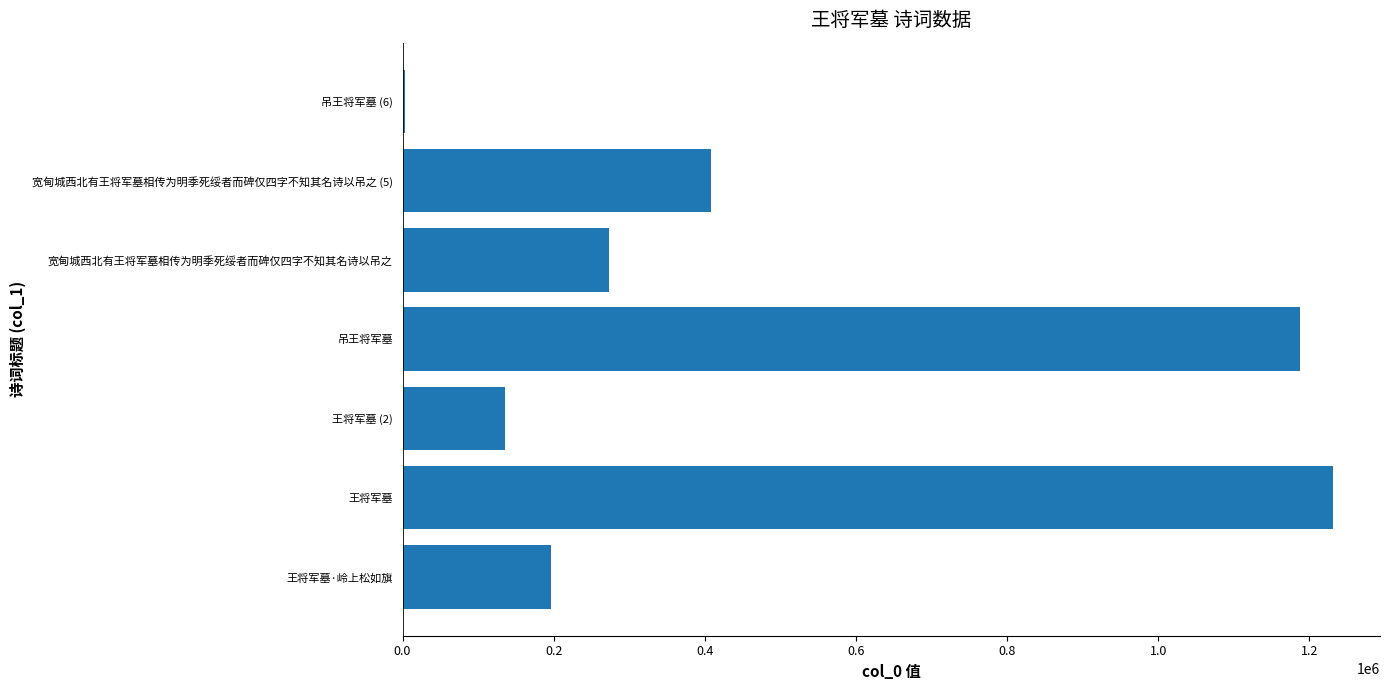

What is the average value?

491152